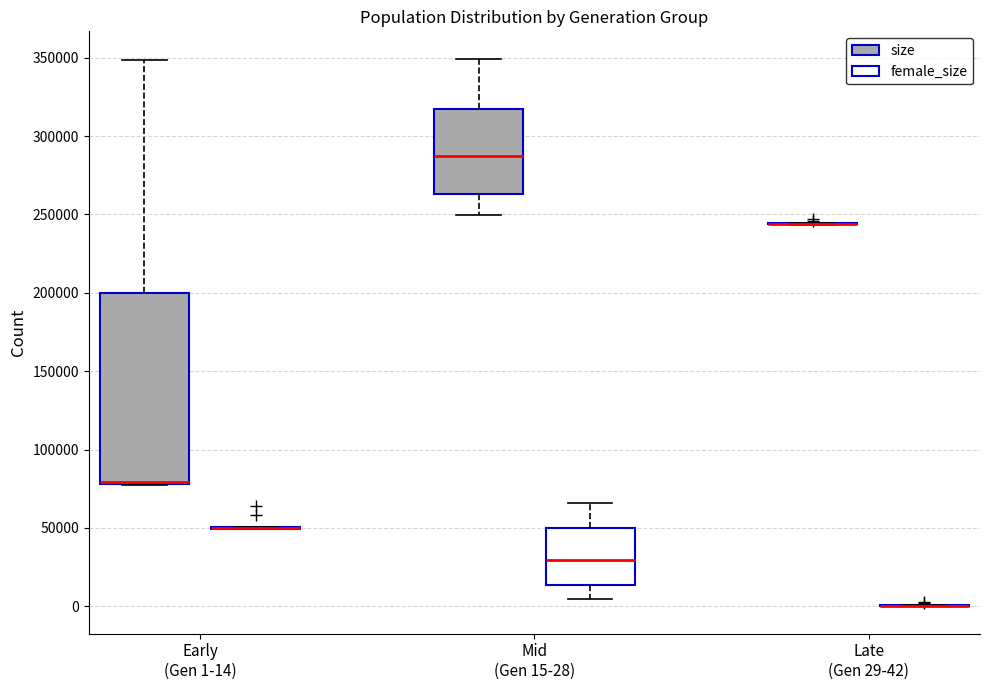

Reading left to right, transcribe this box plot: for each box, give where its median line is, the range the box spans, and where its two whiskers end, as read against the y-axis. The values are not printed on the chart, so give them approximately, as read against the axis.

Early (Gen 1-14) (size): median 80000 (drawn on the box's lower edge), box 80000 to 200000, whiskers 80000 to 350000
Early (Gen 1-14) (female_size): box collapsed to a line at 50000, whiskers 50000 to 50000
Mid (Gen 15-28) (size): median 285000, box 265000 to 315000, whiskers 250000 to 350000
Mid (Gen 15-28) (female_size): median 30000, box 15000 to 50000, whiskers 5000 to 65000
Late (Gen 29-42) (size): box collapsed to a line at 245000, whiskers 245000 to 245000
Late (Gen 29-42) (female_size): box collapsed to a line at 0, whiskers 0 to 0